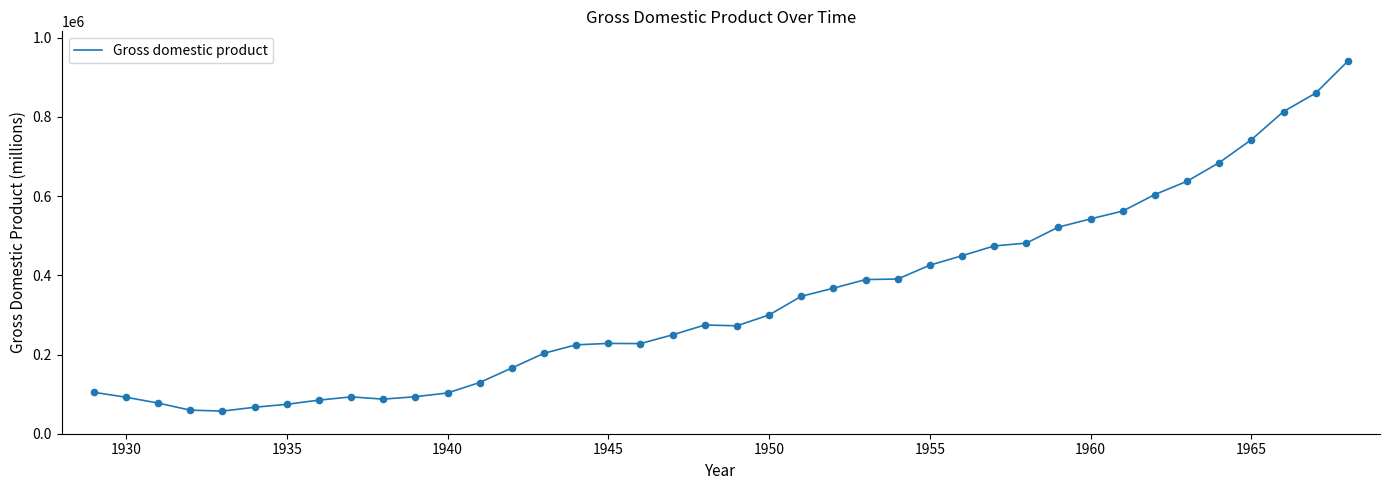

What is the minimum value shown in the chart?

57154